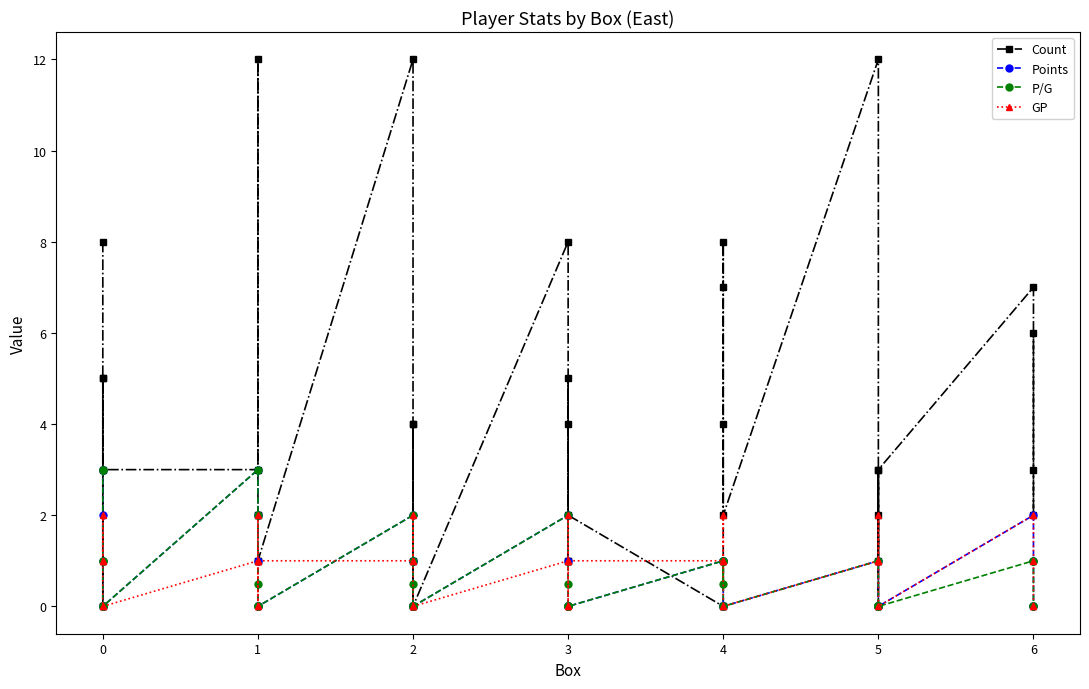

True or false: P/G and Points cross at least once.

False